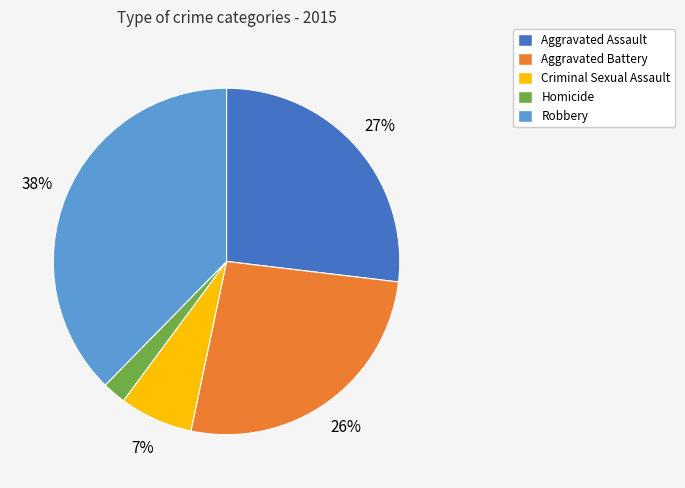

Is it true that Aggravated Battery is 36% of the pie?

False